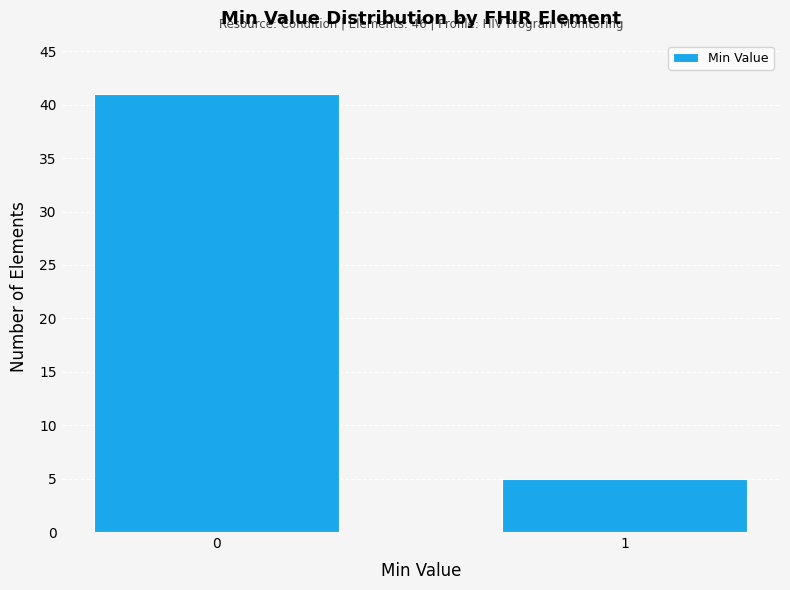

Reading left to right, transcribe all the data shown in this chart.

41	5